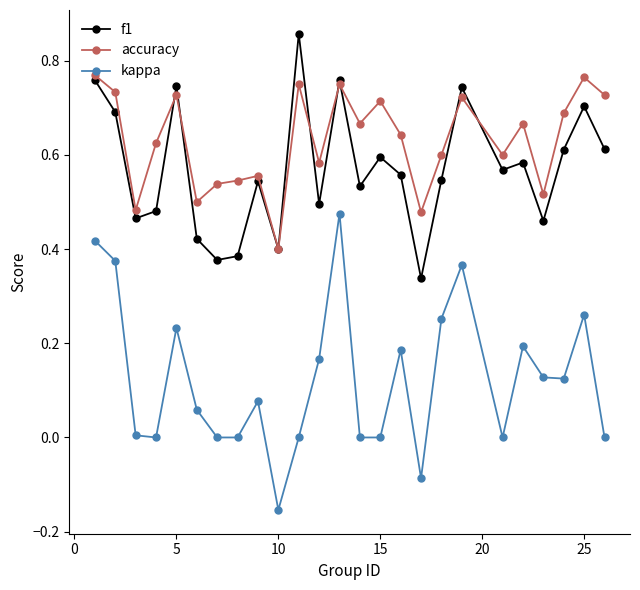

Which series has the widest spread of values?

kappa